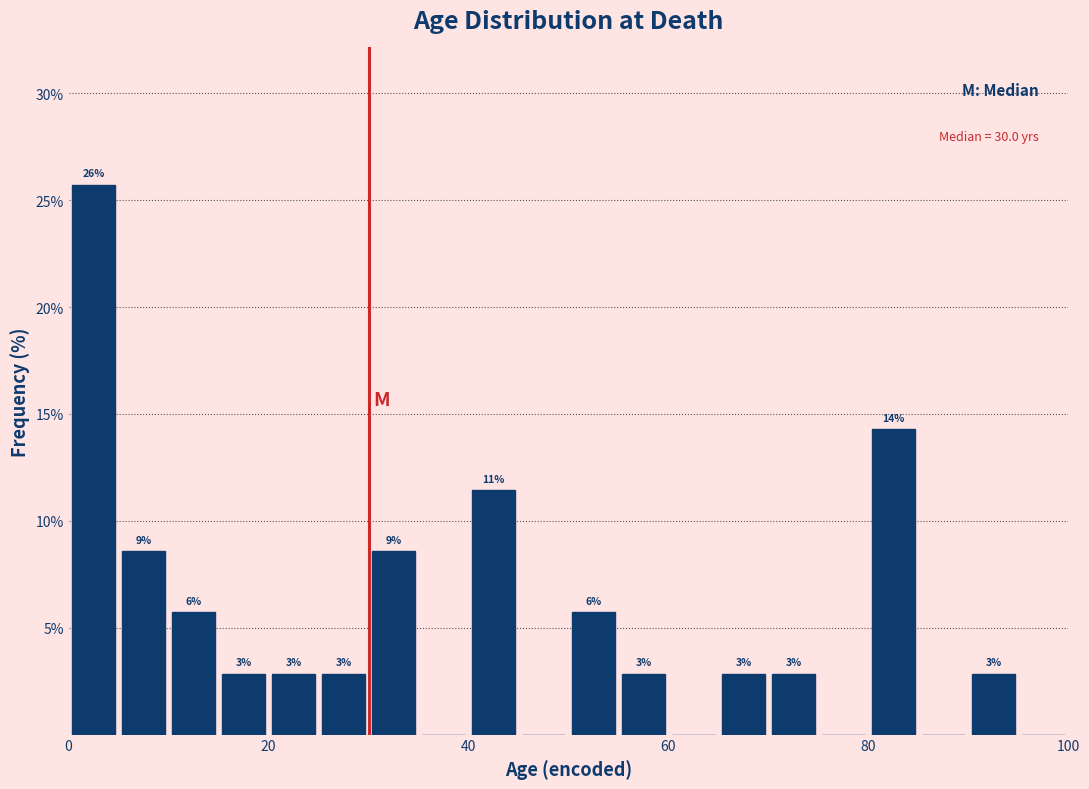

Around what value on the x-axis is the tallest bar? Give the approximate position of its centre, as read against the axis.

2